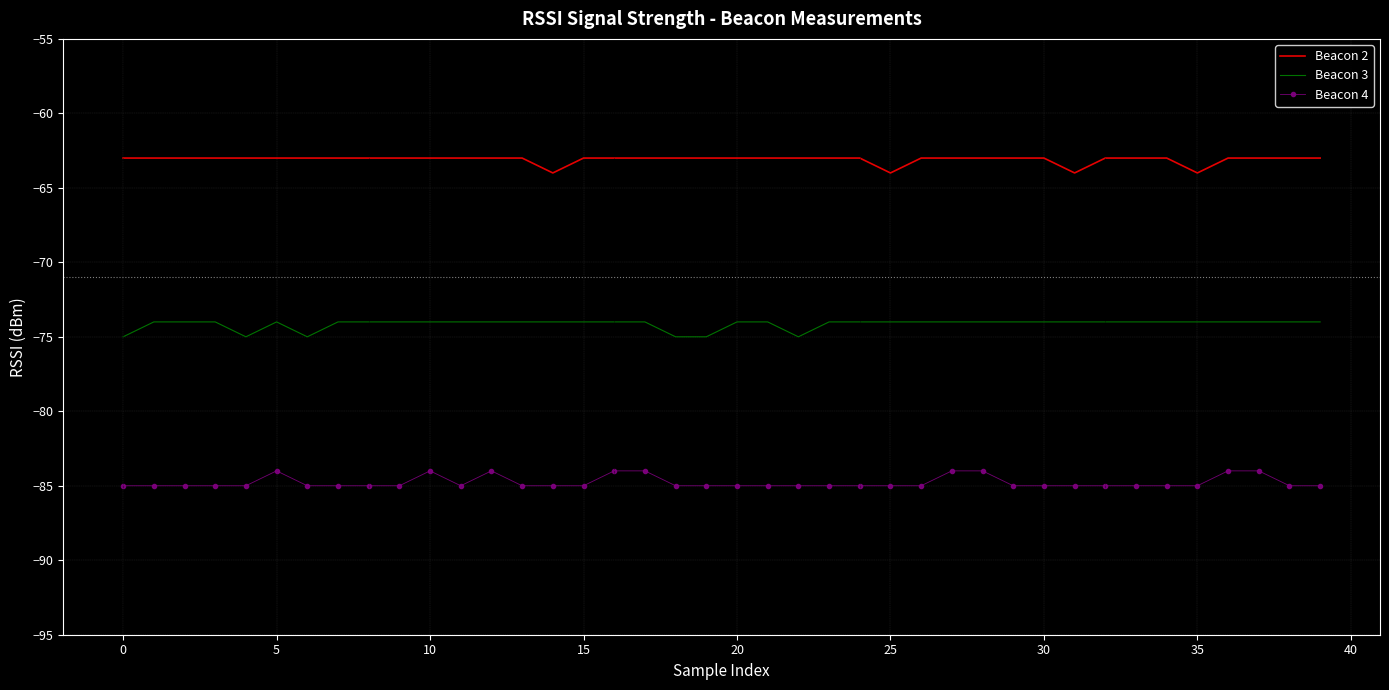

What is the lowest value of the Beacon 3 series?

-75